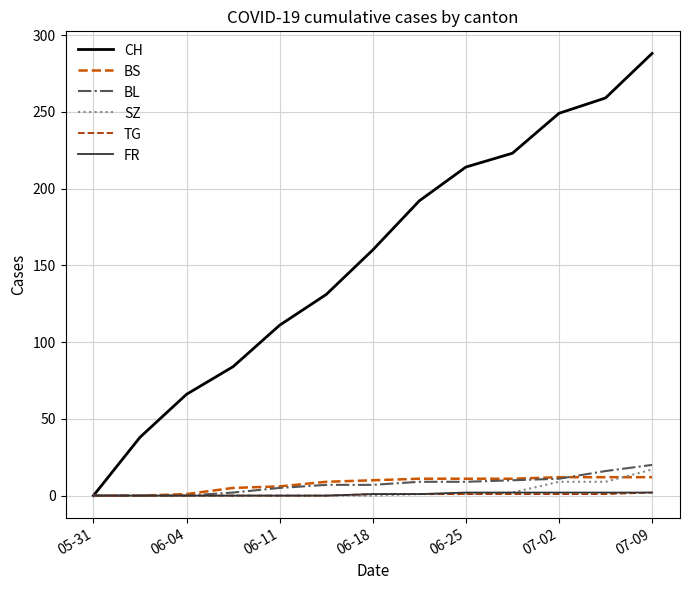

What are all the series names shown in the legend?

CH, BS, BL, SZ, TG, FR